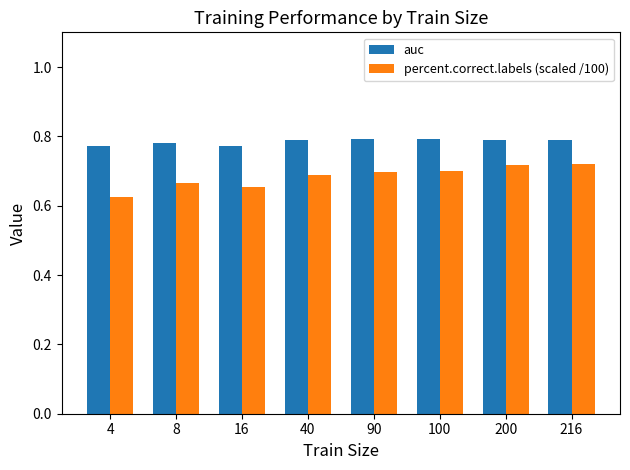

List the series in order of their peak value, highest first.

auc, percent.correct.labels (scaled /100)